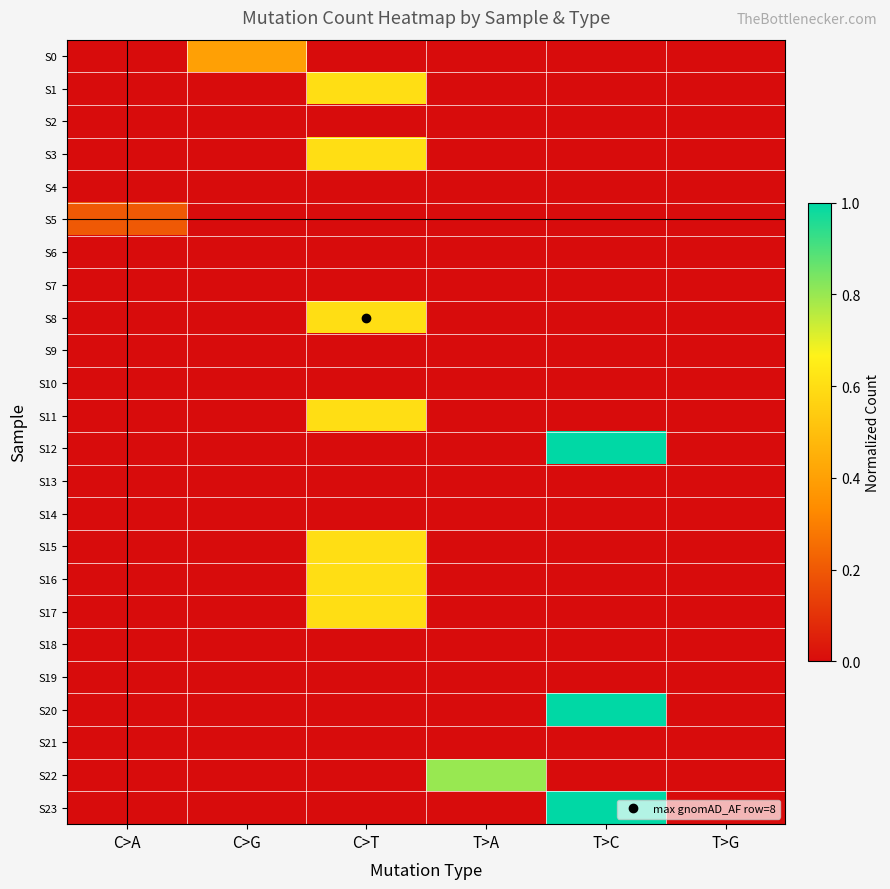

Reading left to right, what are all the values shown in this chart?

S0: C>A=0.0	C>G=0.4	C>T=0.0	T>A=0.0	T>C=0.0	T>G=0.0
S1: C>A=0.0	C>G=0.0	C>T=0.6	T>A=0.0	T>C=0.0	T>G=0.0
S2: C>A=0.0	C>G=0.0	C>T=0.0	T>A=0.0	T>C=0.0	T>G=0.0
S3: C>A=0.0	C>G=0.0	C>T=0.6	T>A=0.0	T>C=0.0	T>G=0.0
S4: C>A=0.0	C>G=0.0	C>T=0.0	T>A=0.0	T>C=0.0	T>G=0.0
S5: C>A=0.2	C>G=0.0	C>T=0.0	T>A=0.0	T>C=0.0	T>G=0.0
S6: C>A=0.0	C>G=0.0	C>T=0.0	T>A=0.0	T>C=0.0	T>G=0.0
S7: C>A=0.0	C>G=0.0	C>T=0.0	T>A=0.0	T>C=0.0	T>G=0.0
S8: C>A=0.0	C>G=0.0	C>T=0.6	T>A=0.0	T>C=0.0	T>G=0.0
S9: C>A=0.0	C>G=0.0	C>T=0.0	T>A=0.0	T>C=0.0	T>G=0.0
S10: C>A=0.0	C>G=0.0	C>T=0.0	T>A=0.0	T>C=0.0	T>G=0.0
S11: C>A=0.0	C>G=0.0	C>T=0.6	T>A=0.0	T>C=0.0	T>G=0.0
S12: C>A=0.0	C>G=0.0	C>T=0.0	T>A=0.0	T>C=1.0	T>G=0.0
S13: C>A=0.0	C>G=0.0	C>T=0.0	T>A=0.0	T>C=0.0	T>G=0.0
S14: C>A=0.0	C>G=0.0	C>T=0.0	T>A=0.0	T>C=0.0	T>G=0.0
S15: C>A=0.0	C>G=0.0	C>T=0.6	T>A=0.0	T>C=0.0	T>G=0.0
S16: C>A=0.0	C>G=0.0	C>T=0.6	T>A=0.0	T>C=0.0	T>G=0.0
S17: C>A=0.0	C>G=0.0	C>T=0.6	T>A=0.0	T>C=0.0	T>G=0.0
S18: C>A=0.0	C>G=0.0	C>T=0.0	T>A=0.0	T>C=0.0	T>G=0.0
S19: C>A=0.0	C>G=0.0	C>T=0.0	T>A=0.0	T>C=0.0	T>G=0.0
S20: C>A=0.0	C>G=0.0	C>T=0.0	T>A=0.0	T>C=1.0	T>G=0.0
S21: C>A=0.0	C>G=0.0	C>T=0.0	T>A=0.0	T>C=0.0	T>G=0.0
S22: C>A=0.0	C>G=0.0	C>T=0.0	T>A=0.8	T>C=0.0	T>G=0.0
S23: C>A=0.0	C>G=0.0	C>T=0.0	T>A=0.0	T>C=1.0	T>G=0.0